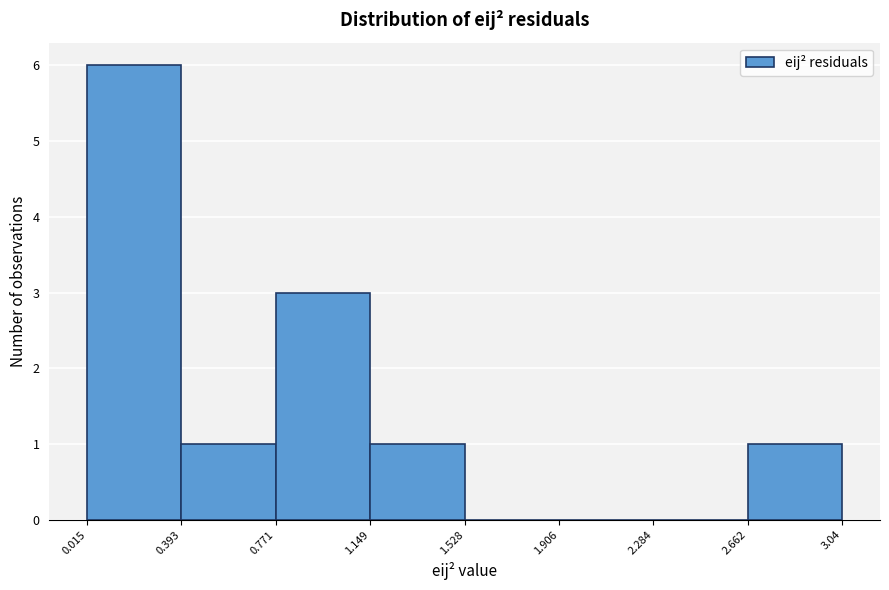

Reading left to right, transcribe this chart: for each bar, give the range it covers on the x-axis and its height. The values are not printed on the chart, so give them approximately, as read against the axis.

0.015 to 0.393: 6
0.393 to 0.771: 1
0.771 to 1.149: 3
1.149 to 1.528: 1
1.528 to 1.906: 0
1.906 to 2.284: 0
2.284 to 2.662: 0
2.662 to 3.04: 1